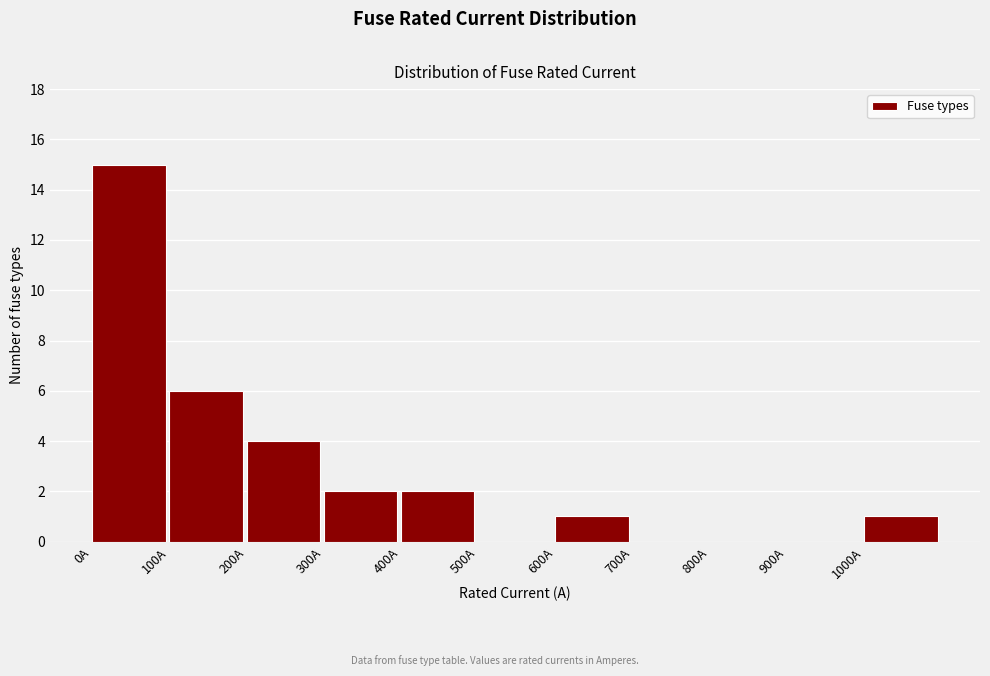

Over which range of the x-axis is the bar tallest?

0 to 100